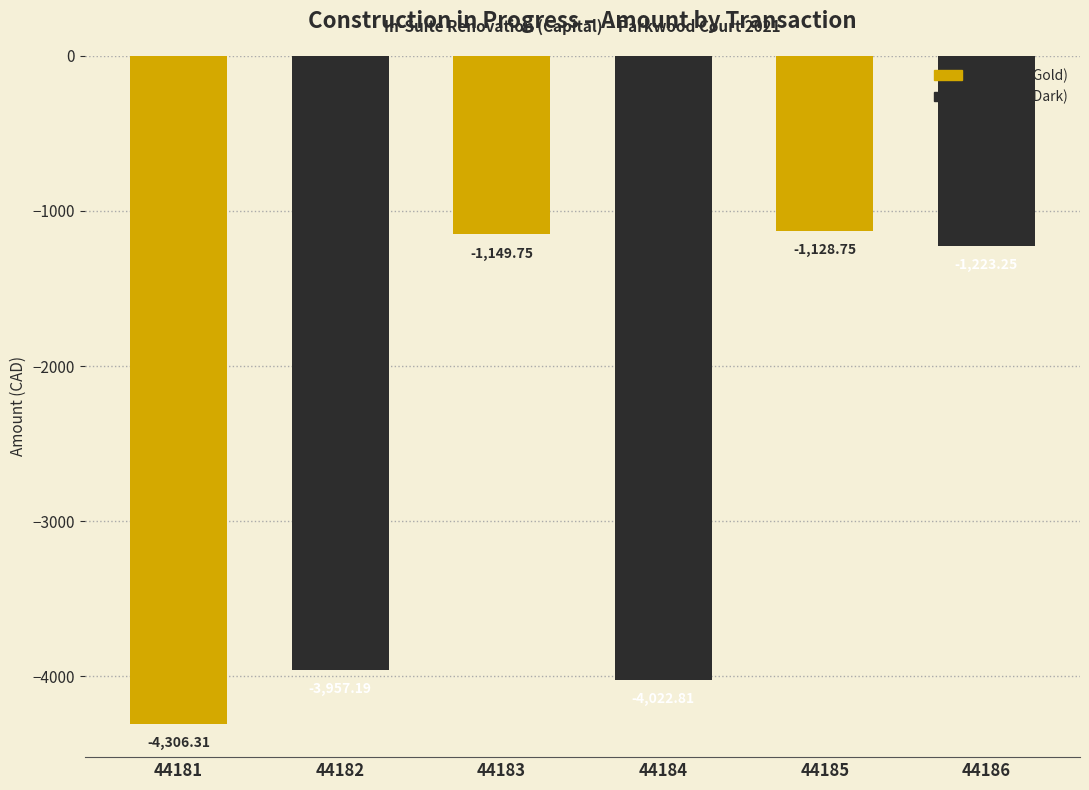

Rank the categories by value from lowest to highest.

44181, 44184, 44182, 44186, 44183, 44185